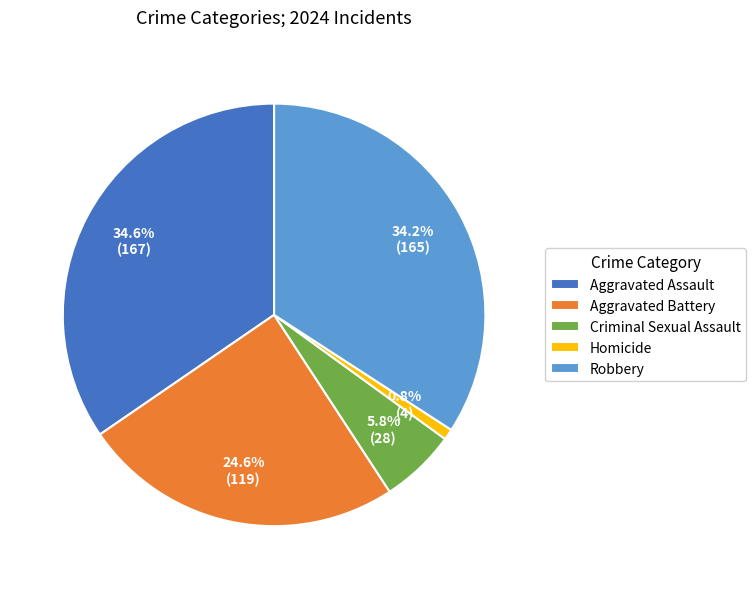

Approximately how many times larger is the value at Aggravated Battery compared to Aggravated Assault?

0.7